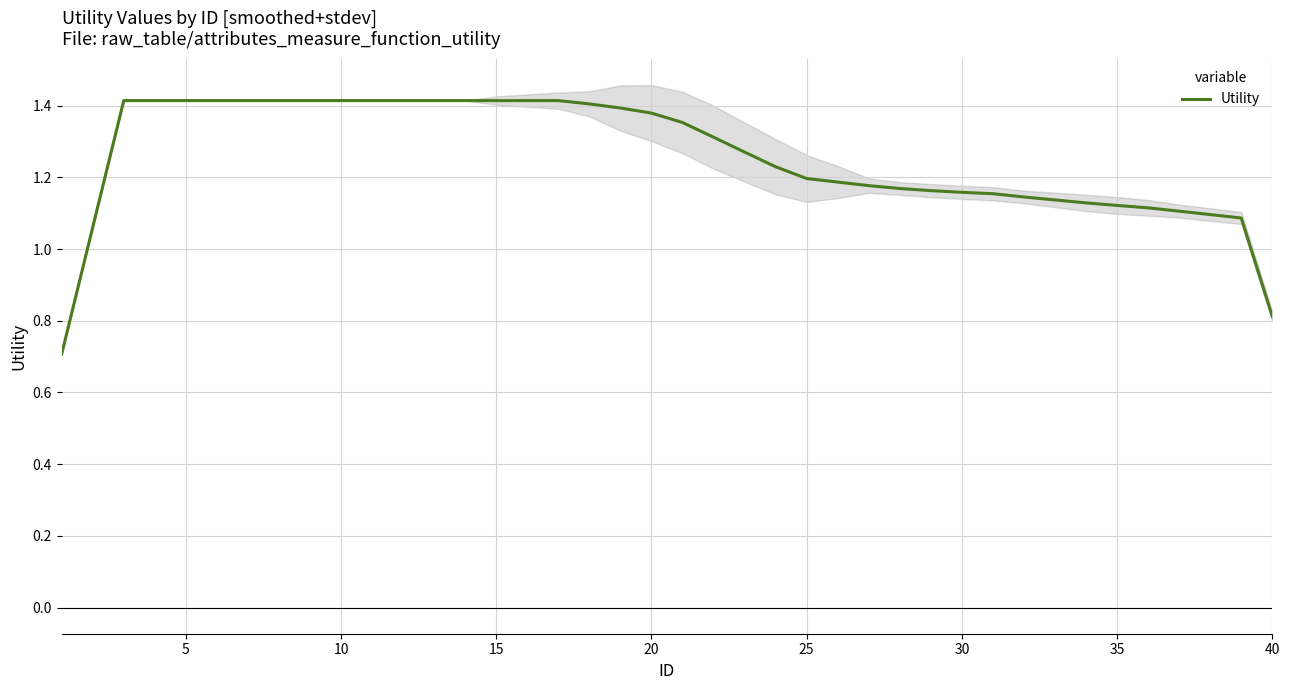

Is it true that Utility equals 1.4 at 10?

True